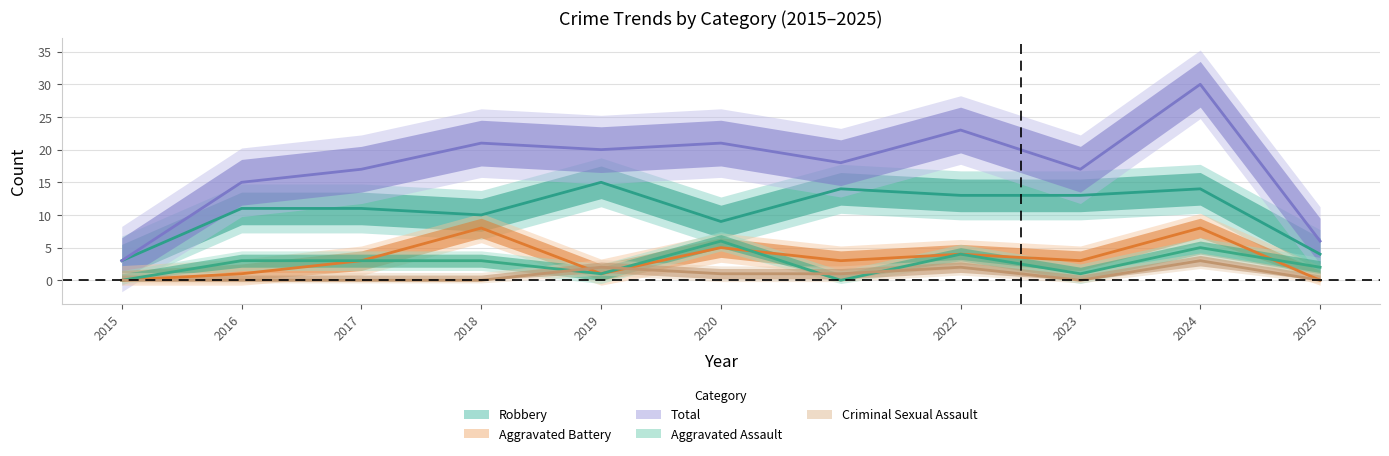

What is the sum of the Criminal Sexual Assault values at 2022 and 2023?

2